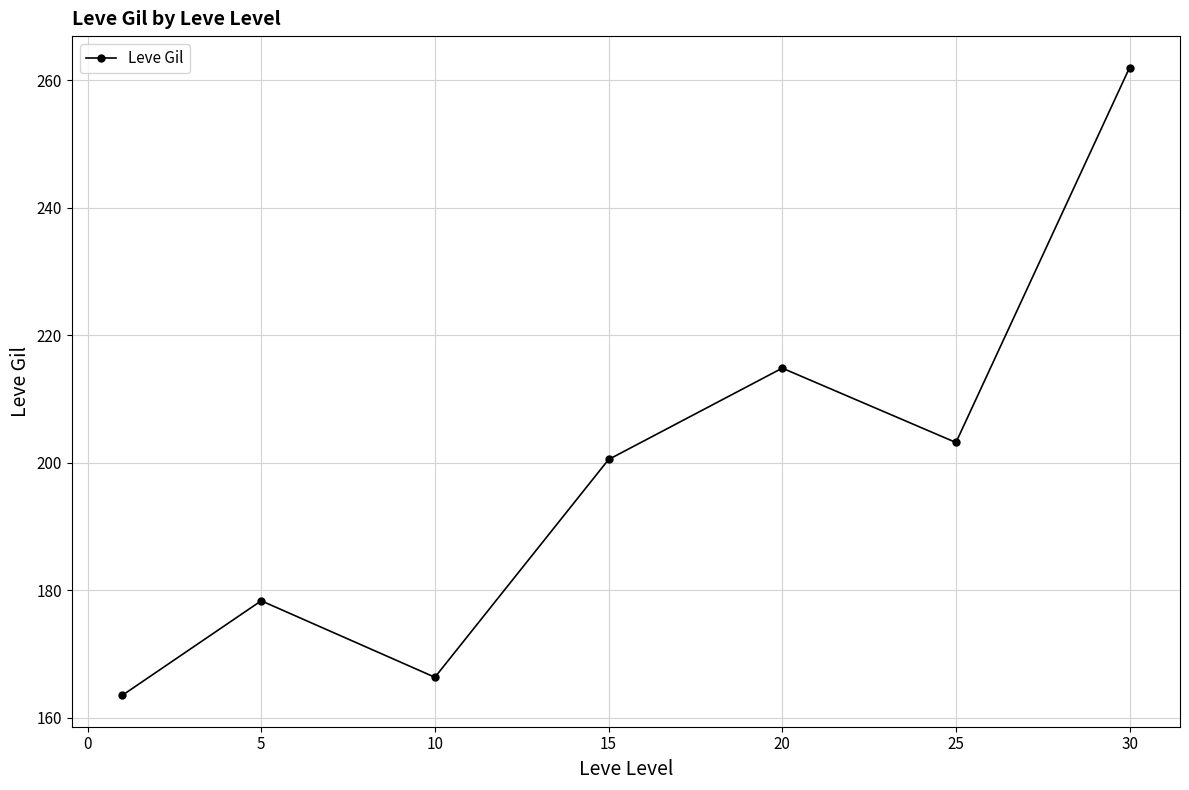

How many interior local peaks (higher than both neighbors) does the data have?

2